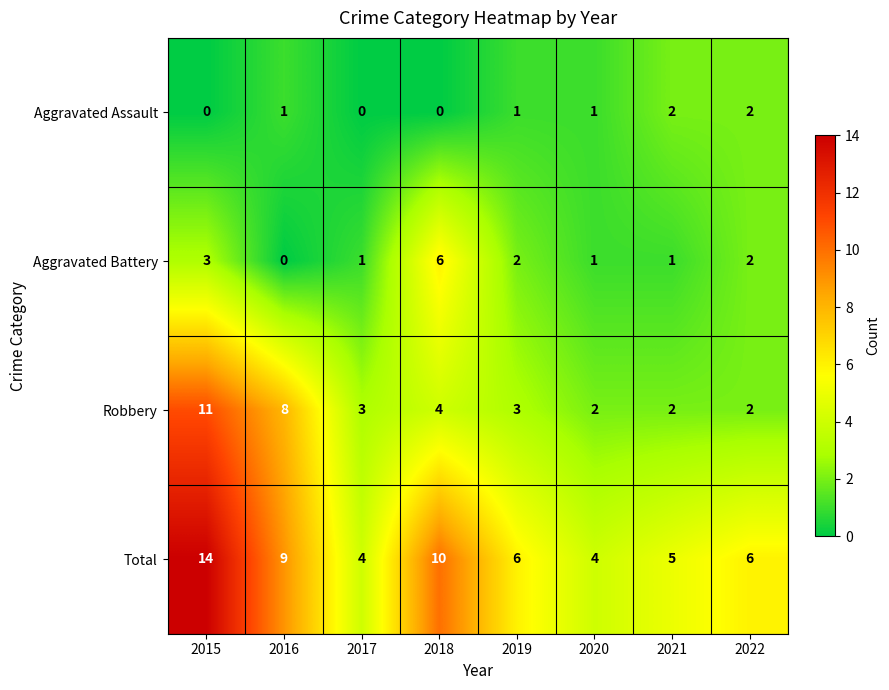

What is the sum of all Aggravated Battery values?

16